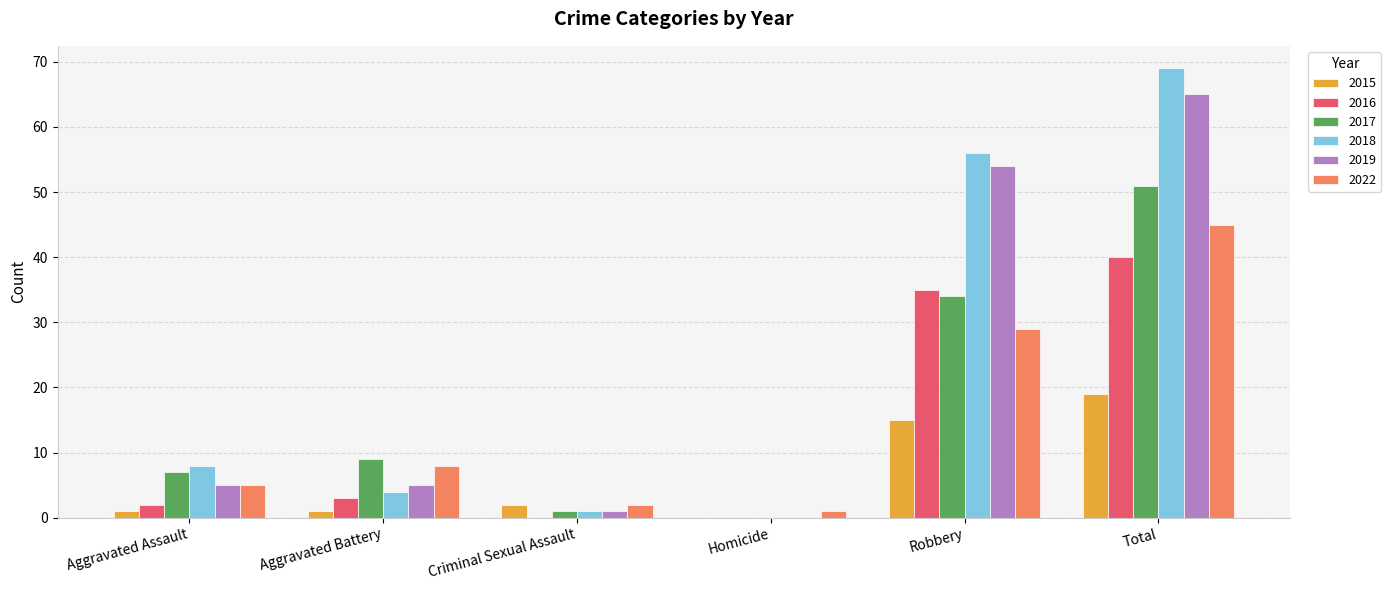

Reading left to right, list all the values displayed in this chart.

2015: Aggravated Assault=1	Aggravated Battery=1	Criminal Sexual Assault=2	Homicide=0	Robbery=15	Total=19
2016: Aggravated Assault=2	Aggravated Battery=3	Criminal Sexual Assault=0	Homicide=0	Robbery=35	Total=40
2017: Aggravated Assault=7	Aggravated Battery=9	Criminal Sexual Assault=1	Homicide=0	Robbery=34	Total=51
2018: Aggravated Assault=8	Aggravated Battery=4	Criminal Sexual Assault=1	Homicide=0	Robbery=56	Total=69
2019: Aggravated Assault=5	Aggravated Battery=5	Criminal Sexual Assault=1	Homicide=0	Robbery=54	Total=65
2022: Aggravated Assault=5	Aggravated Battery=8	Criminal Sexual Assault=2	Homicide=1	Robbery=29	Total=45